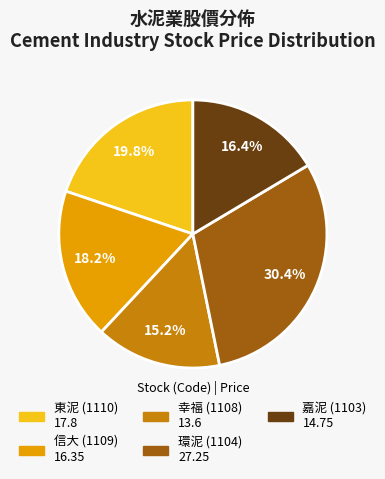

Is there any slice that represents more than half of the pie?

No